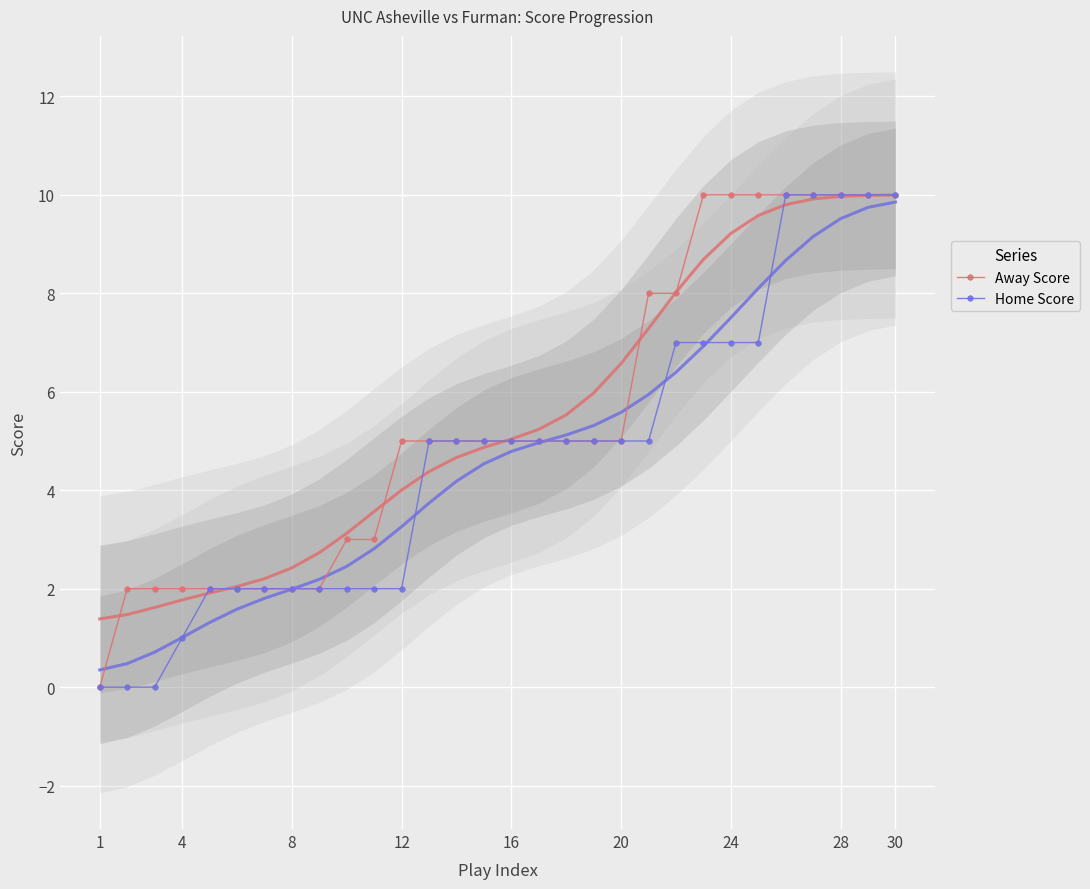

Which series has the widest spread of values?

Away Score